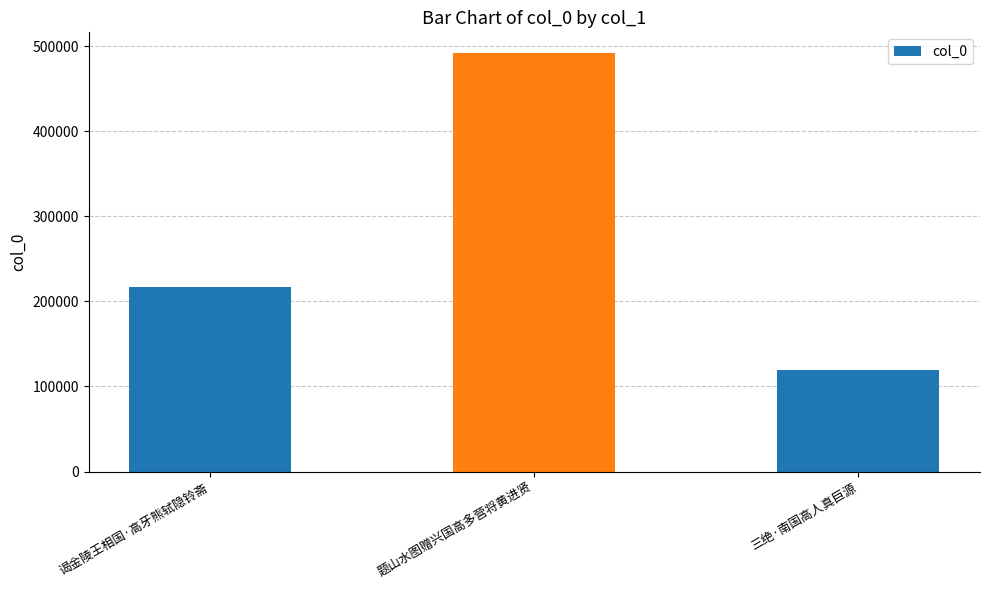

What is the label of the 2nd bar from the right?

题山水图赠兴国高多营将黄进贤